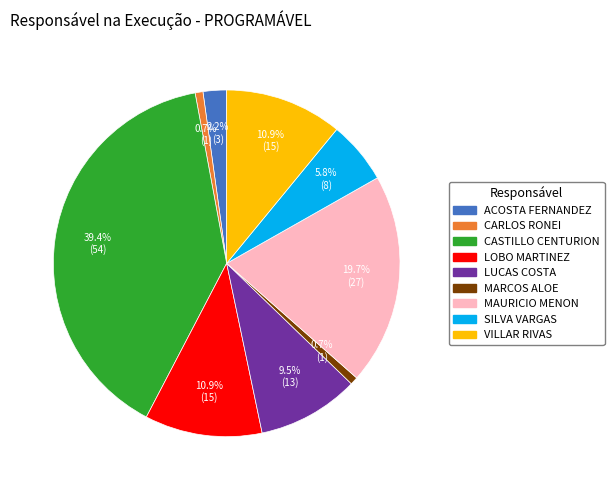

Does SILVA VARGAS account for over 50% of the chart?

No